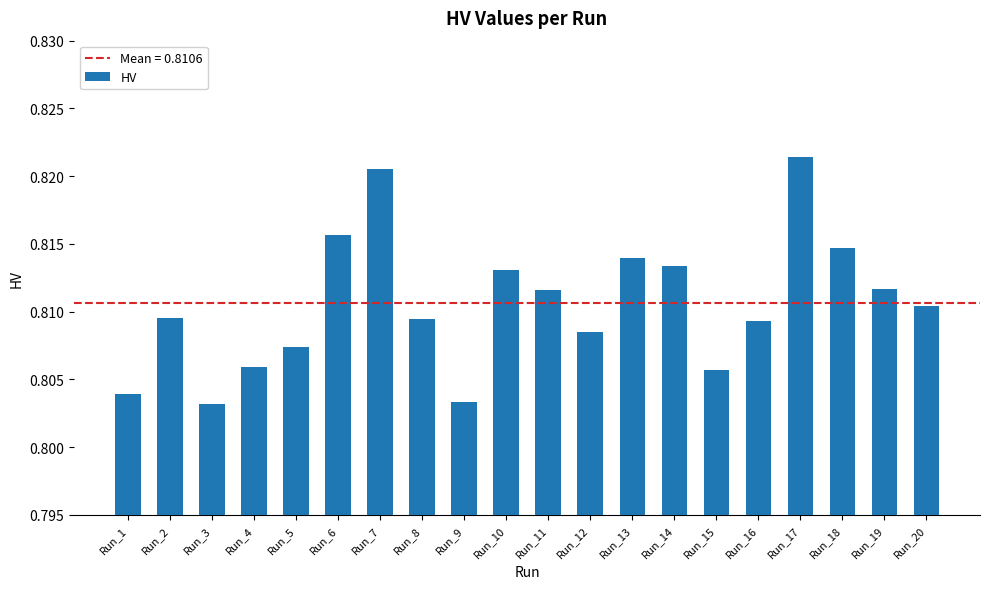

Is it true that the value at Run_19 is 0.4?

False